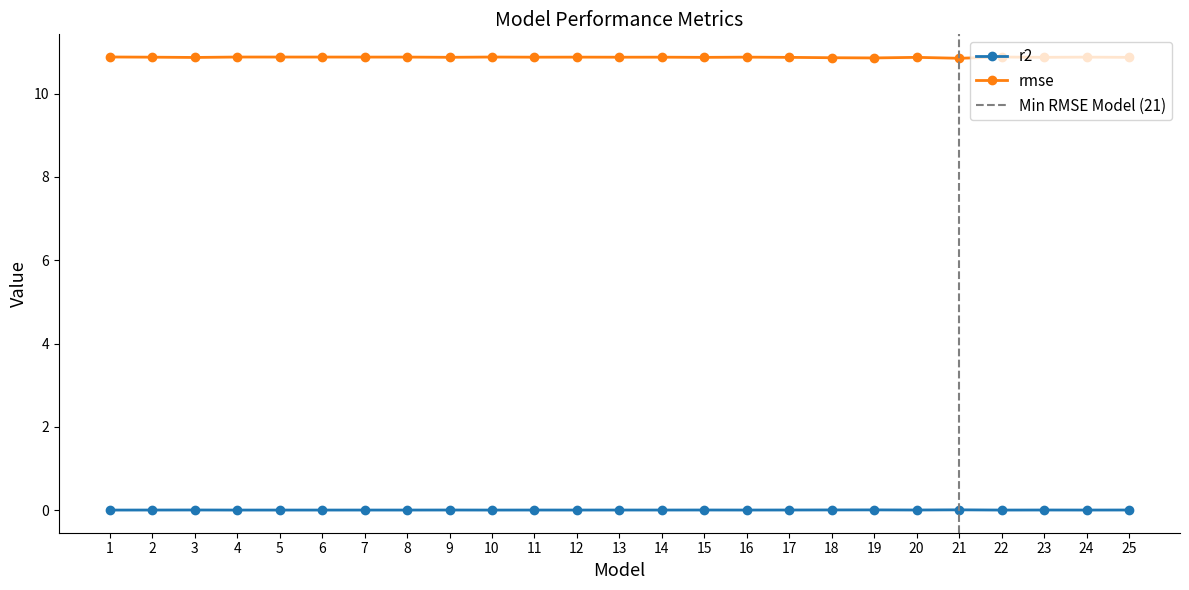

Is it true that rmse equals 10.9 at 9?

True